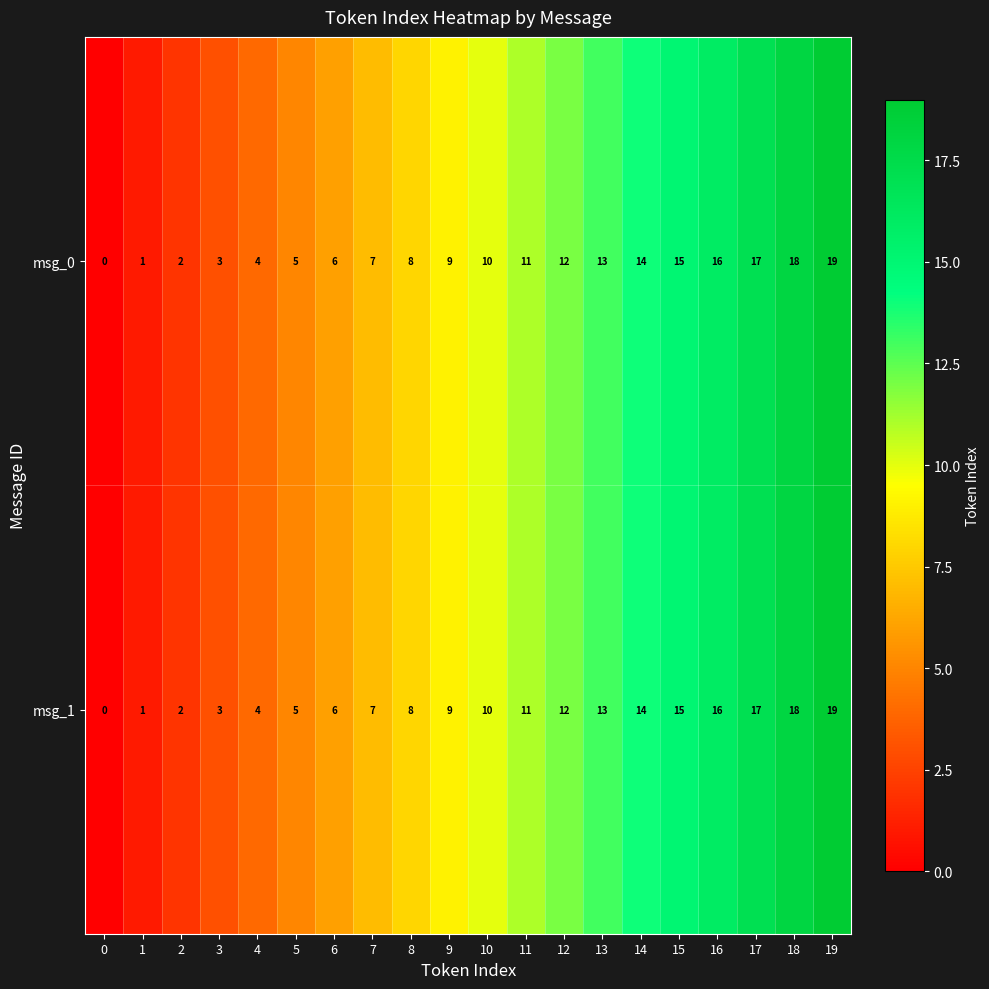

List the labels in order of msg_1 value, largest first.

19, 18, 17, 16, 15, 14, 13, 12, 11, 10, 9, 8, 7, 6, 5, 4, 3, 2, 1, 0